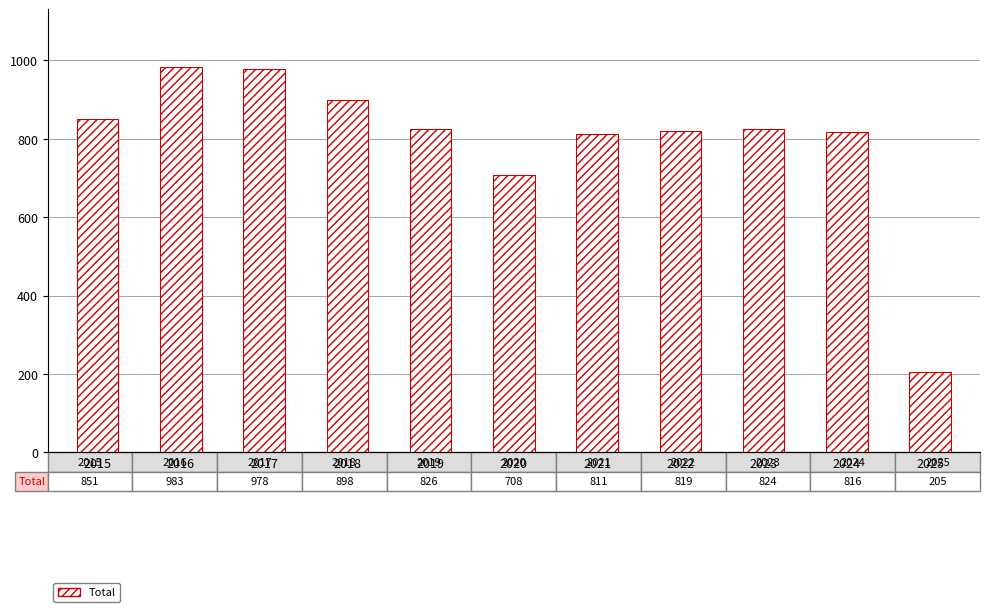

The value at 2024 is 816. True or false?

True